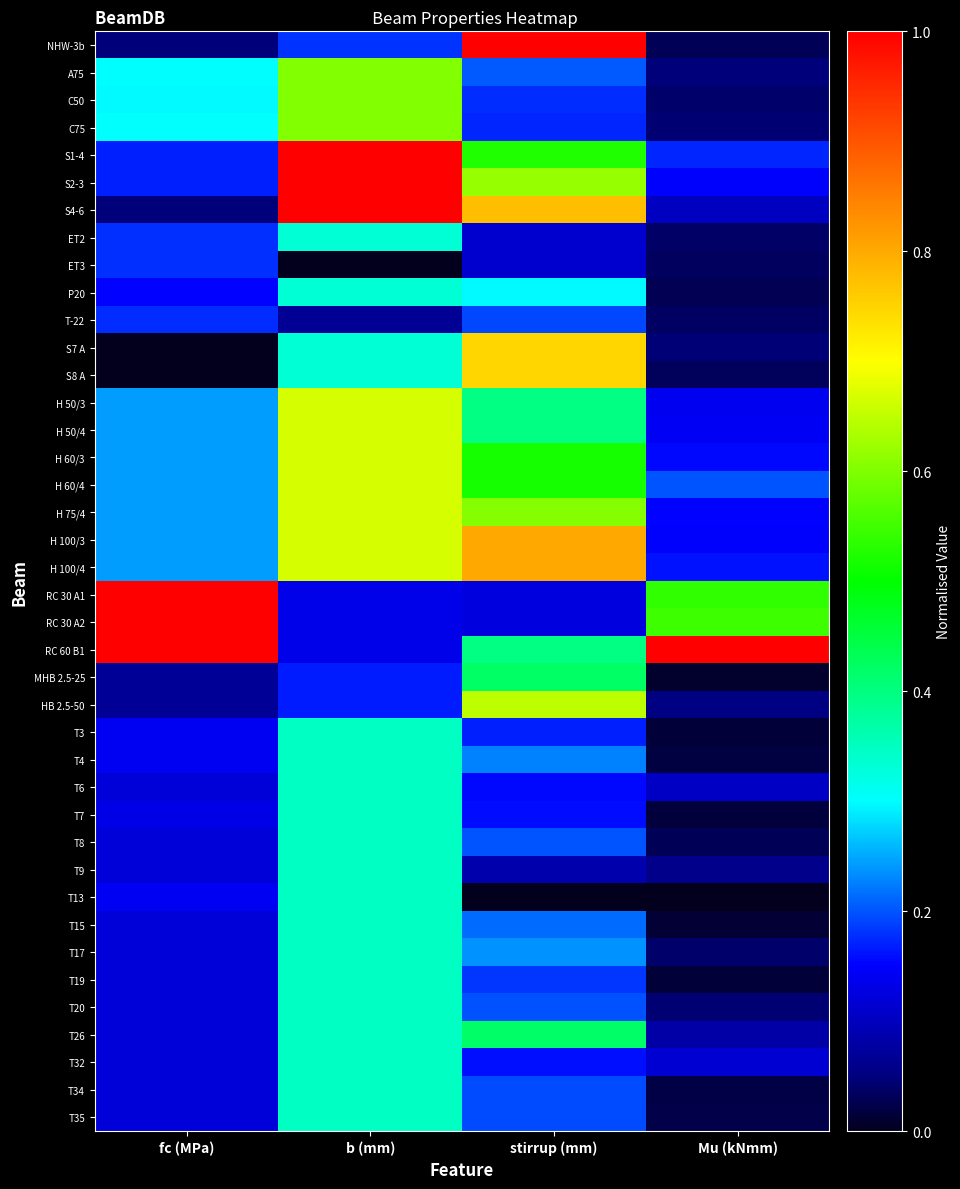

What is the maximum value shown in the chart?

1.0